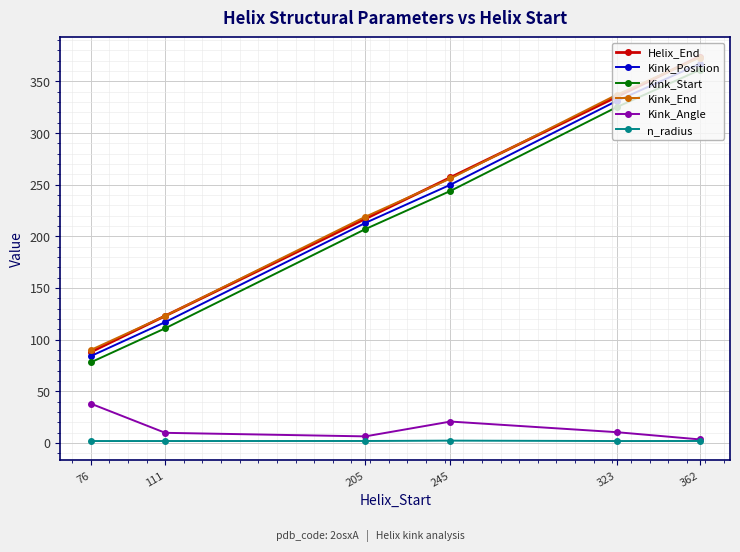

At which label does Kink_Start reach its peak?

362